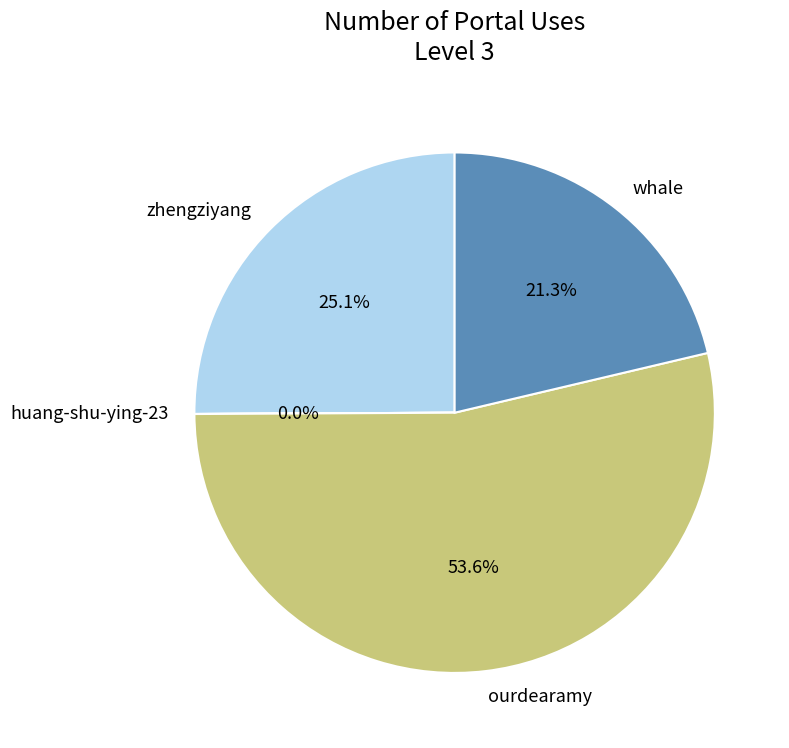

What portion of the pie excludes whale?

78.7%